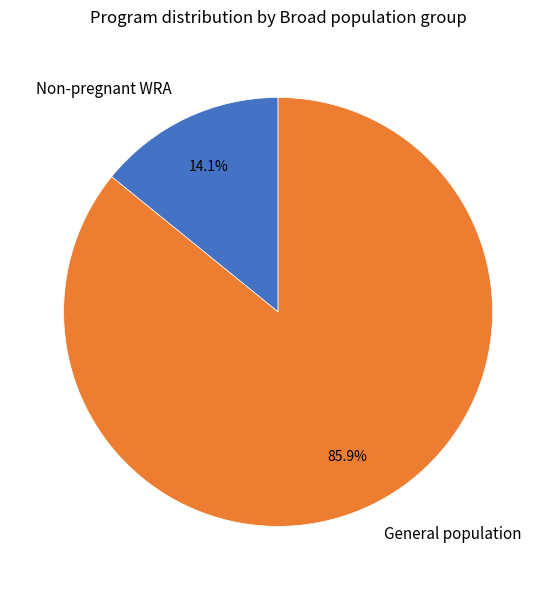

Count the number of slices in the pie.

2